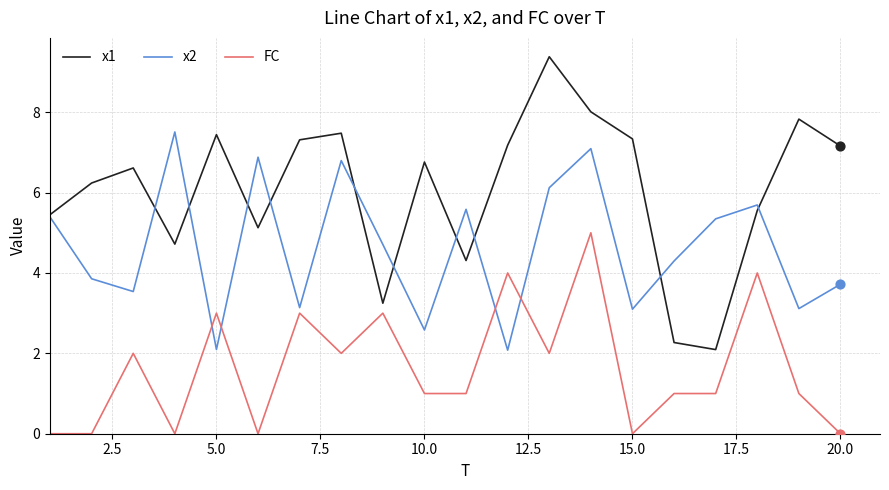

What are all the series names shown in the legend?

x1, x2, FC